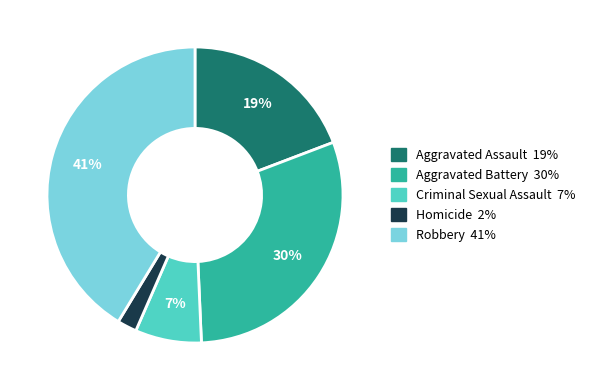

To the nearest percent, what percentage of the pie is Criminal Sexual Assault?

7%